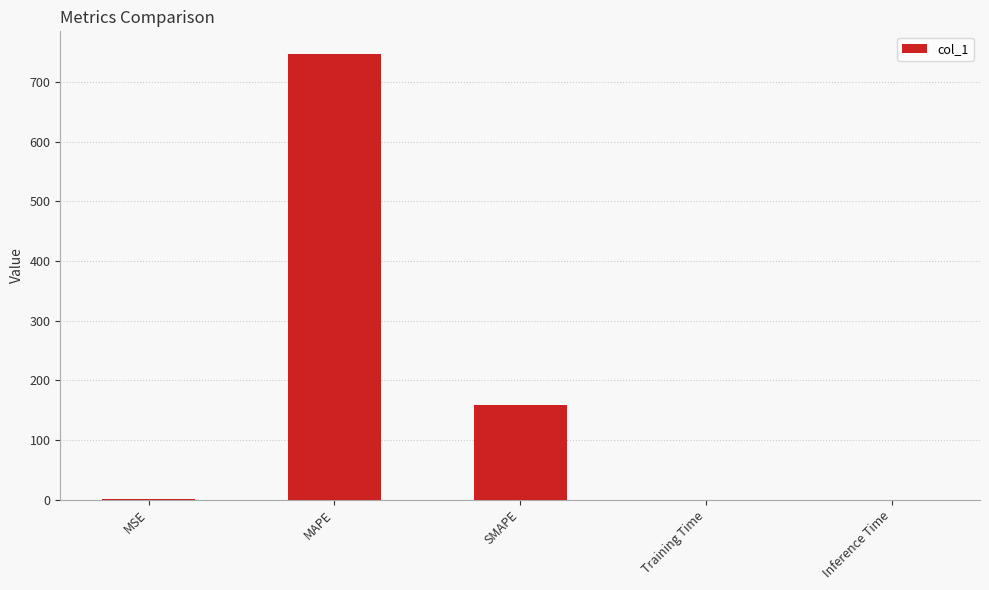

What is the average value?

181.1